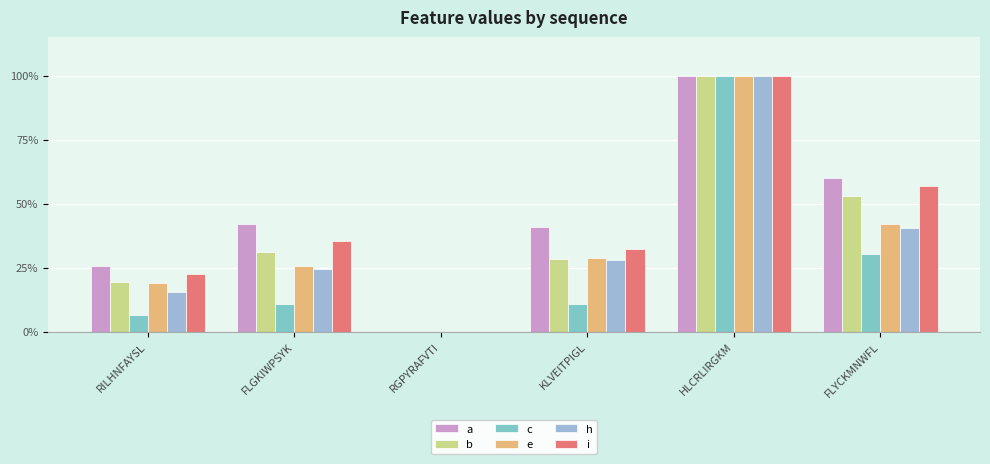

Are the bars horizontal?

No